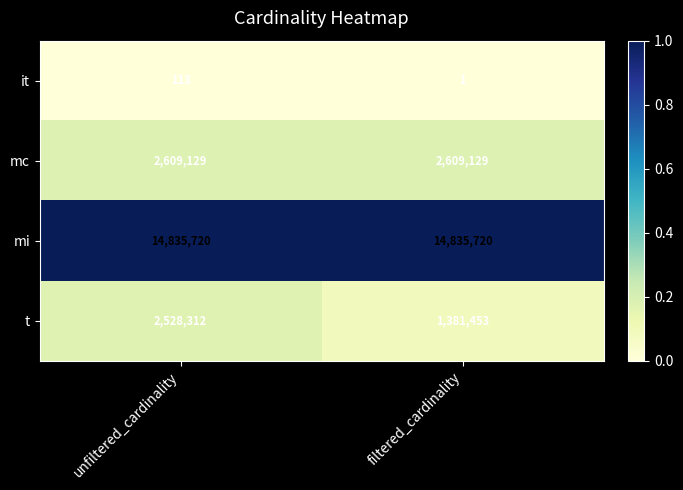

What is the greatest value displayed?

14835720